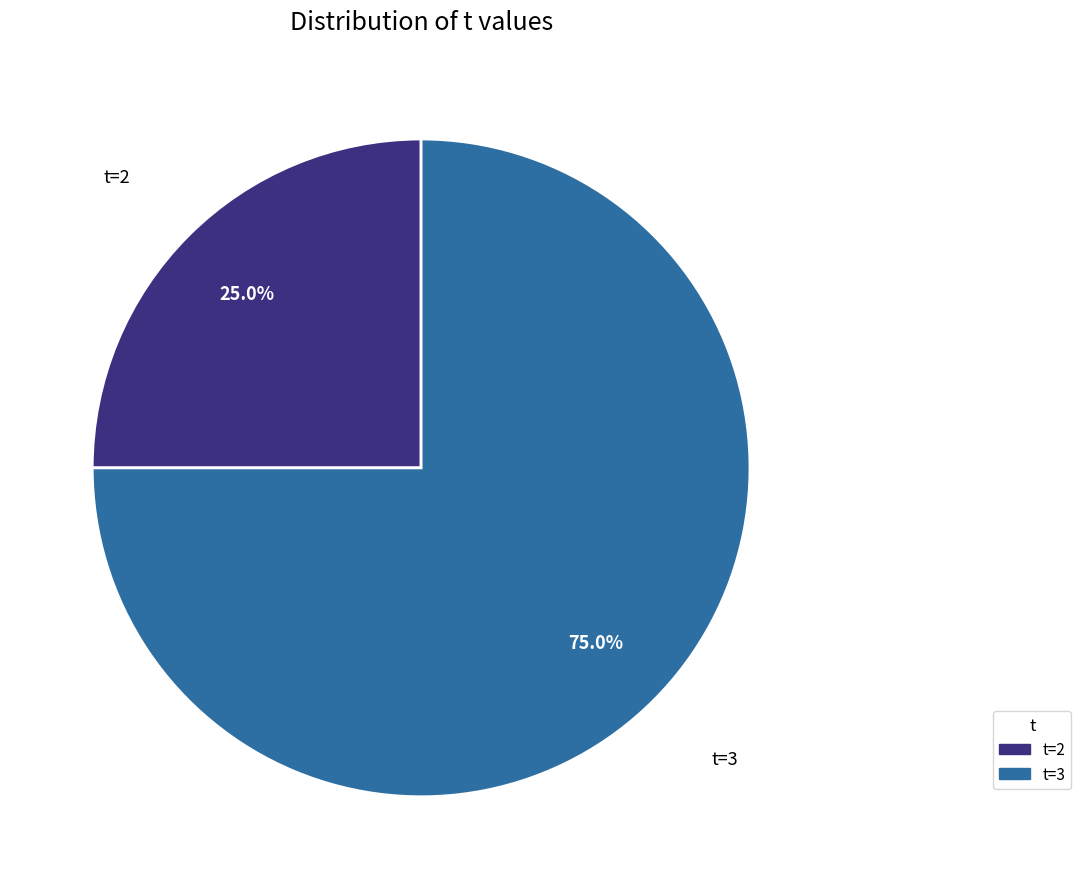

How many segments does this pie chart have?

2